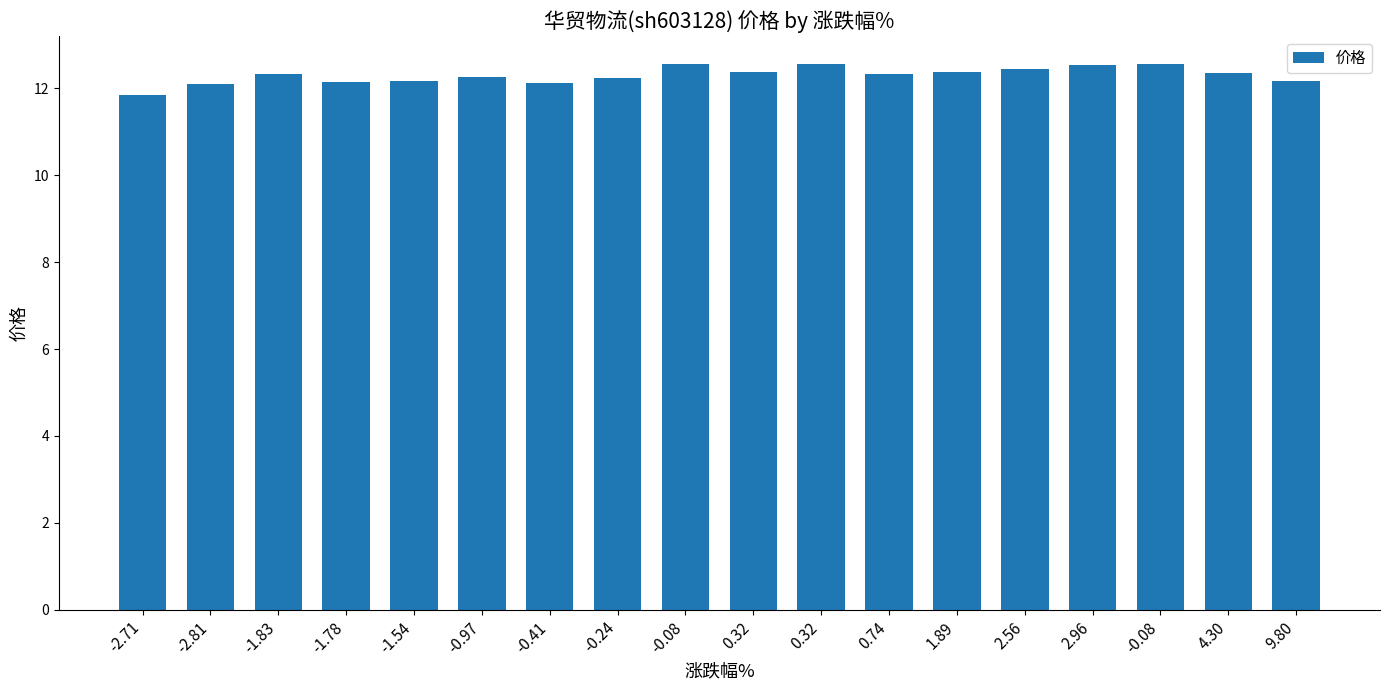

At which label does the data first exceed 12?

-2.81